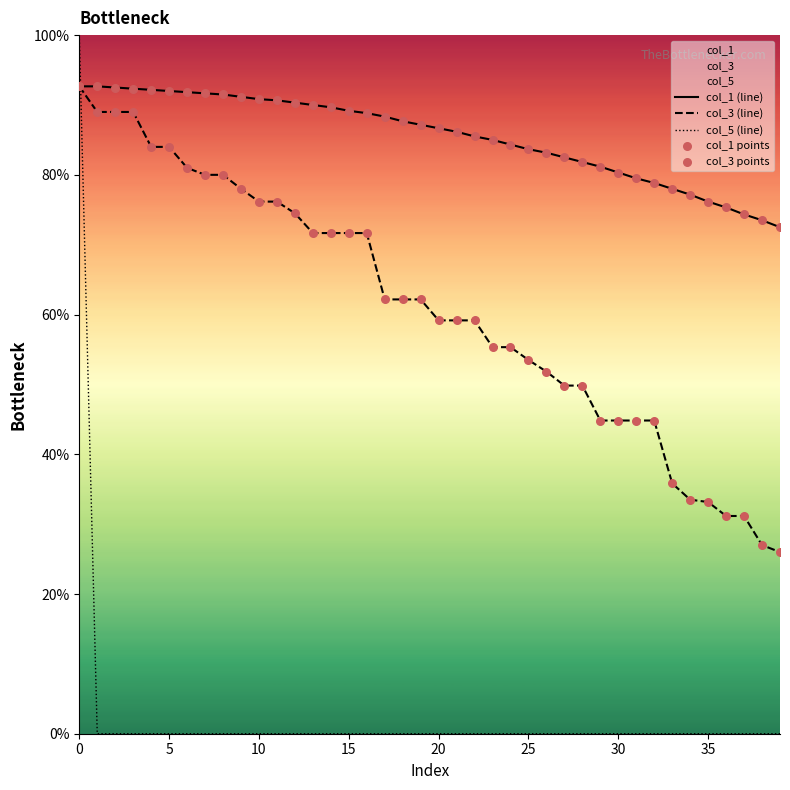

Which series has the widest spread of Y values?

col_5 (line)